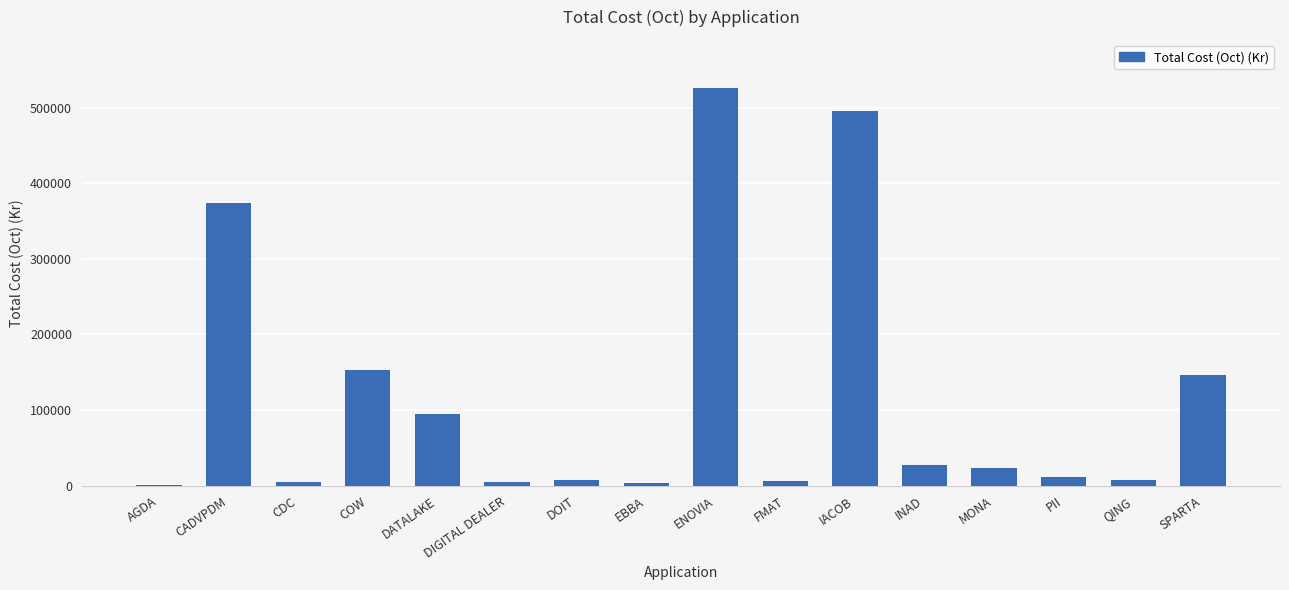

What is the ratio of the value at AGDA to the value at FMAT?

0.1